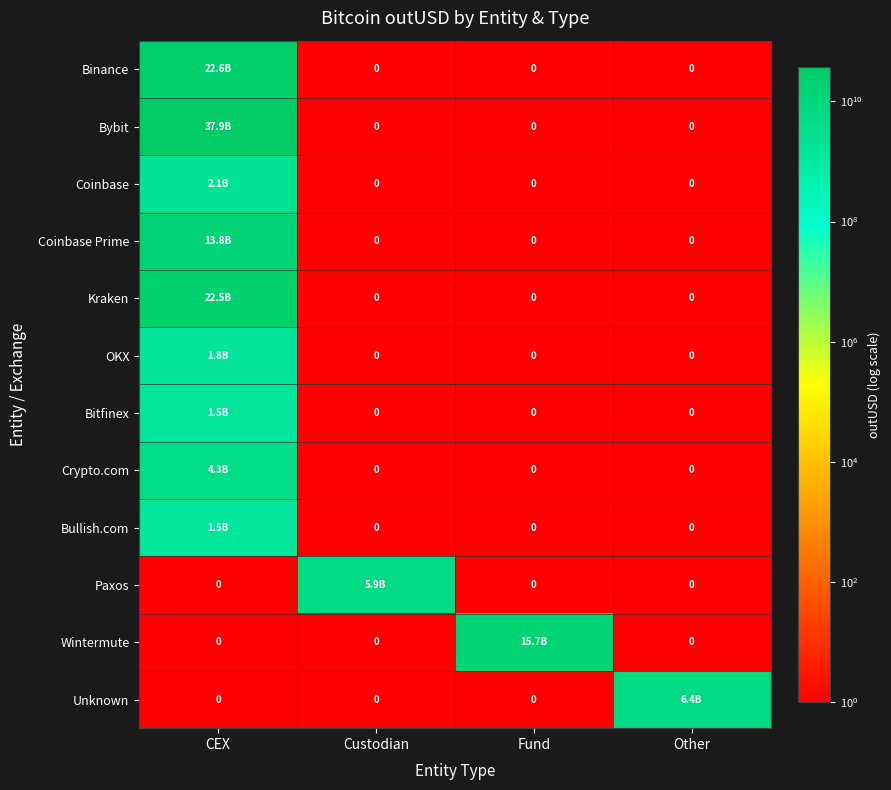

What is the greatest value displayed?

37945385632.0